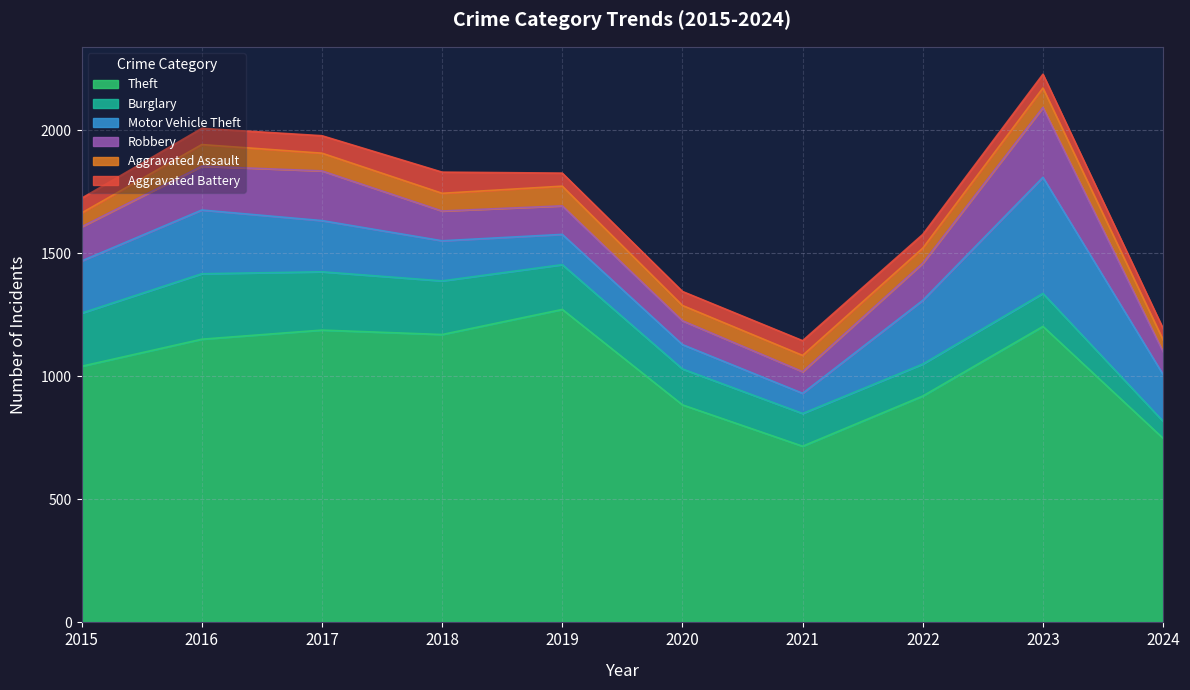

How many data points in Aggravated Assault are above 72?

3